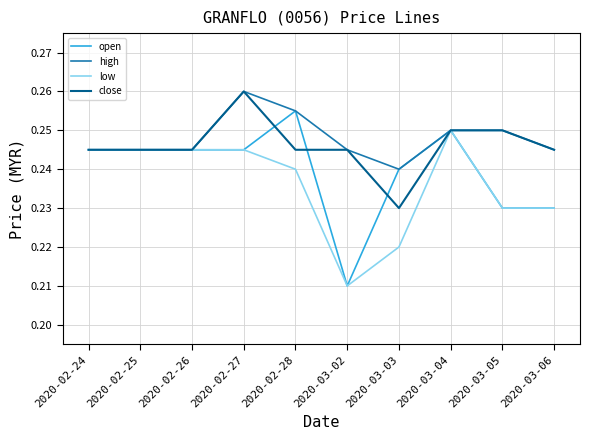

Is it true that open equals 0.1 at 2020-02-24?

False